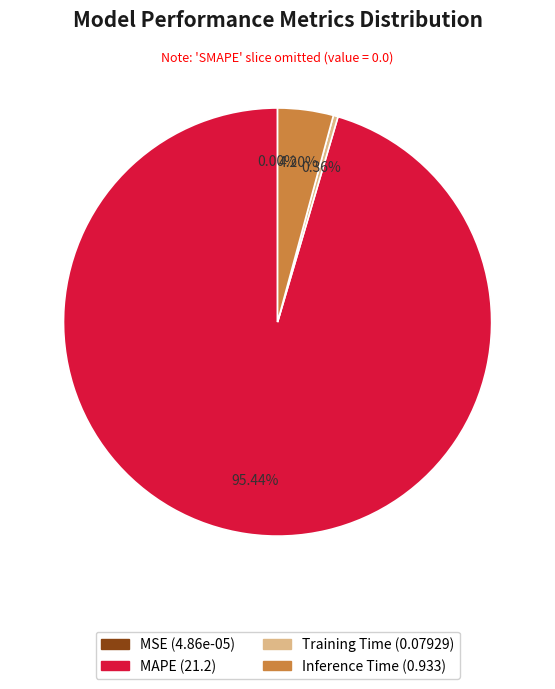

Is there any slice that represents more than half of the pie?

Yes